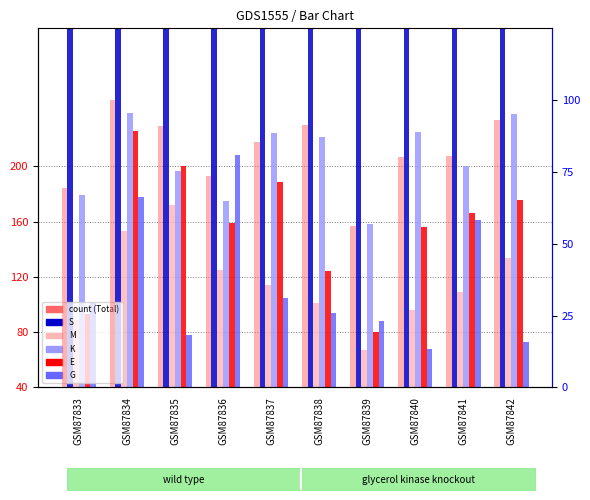

Count the number of categories in the chart.

10